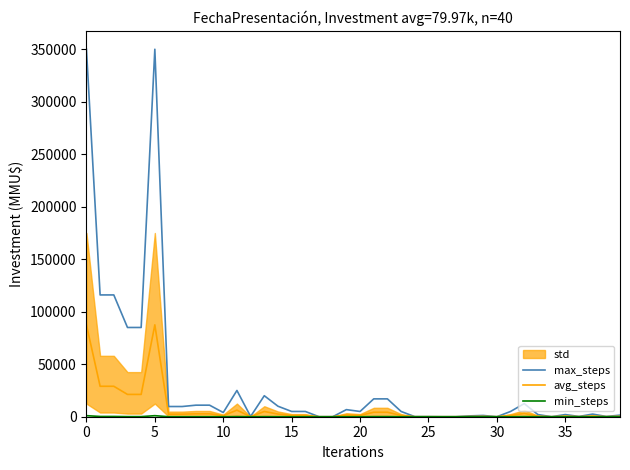

Rank the series by their average value, from lowest to highest.

min_steps, avg_steps, max_steps